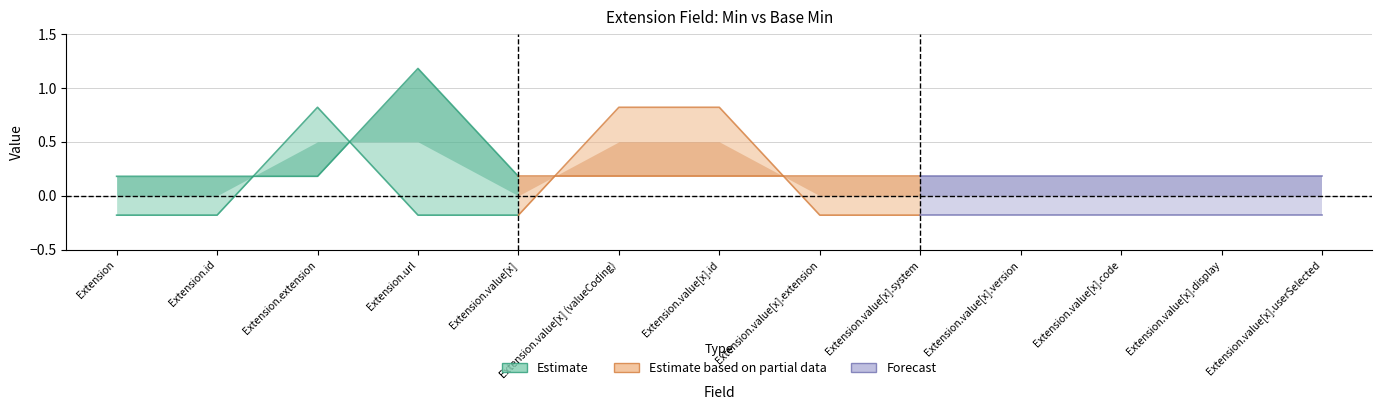

Where is the first local maximum for Base Min?

Extension.extension